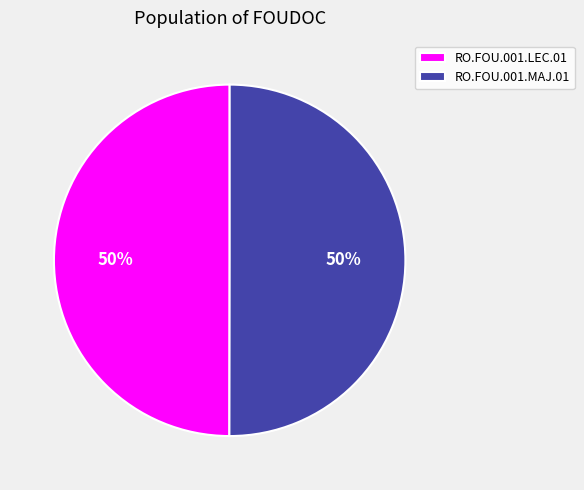

To the nearest percent, what portion does RO.FOU.001.MAJ.01 represent?

50%